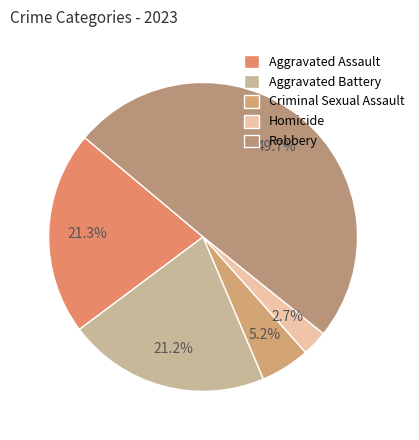

To the nearest percent, what is the average slice percentage?

20%